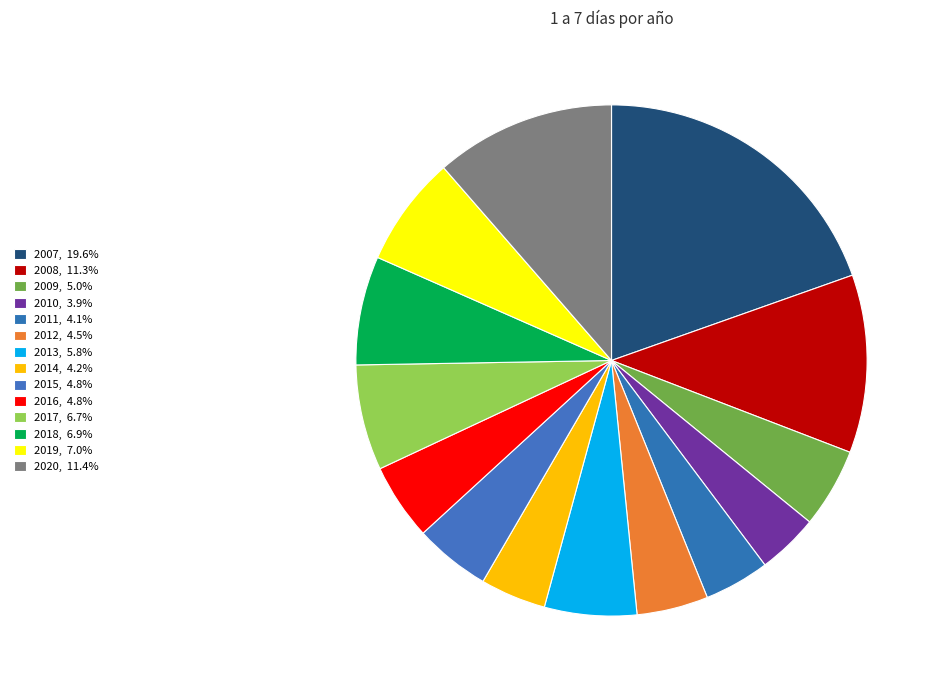

Count the number of slices in the pie.

14